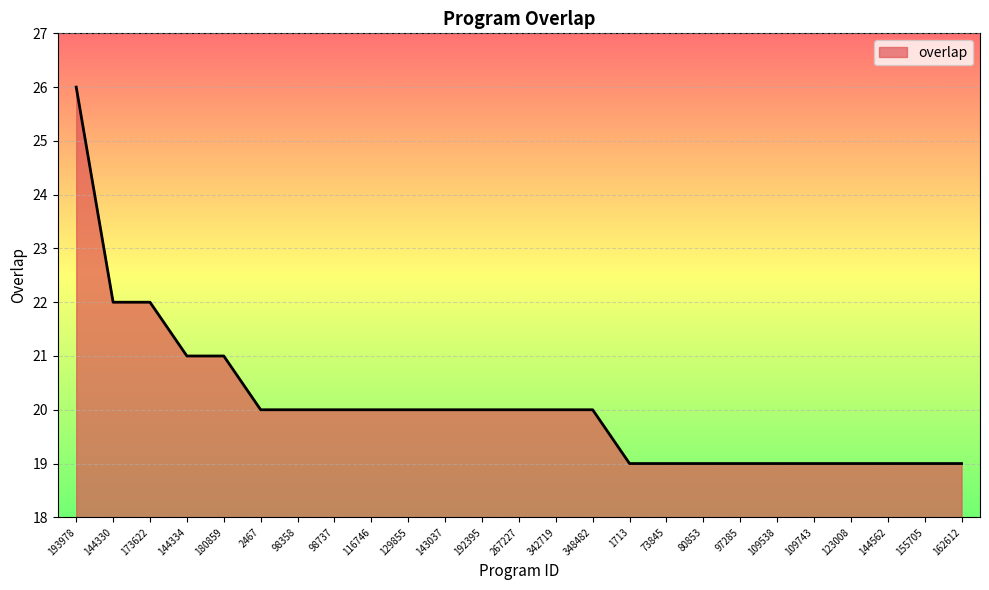

What position from the right is 342719?

12